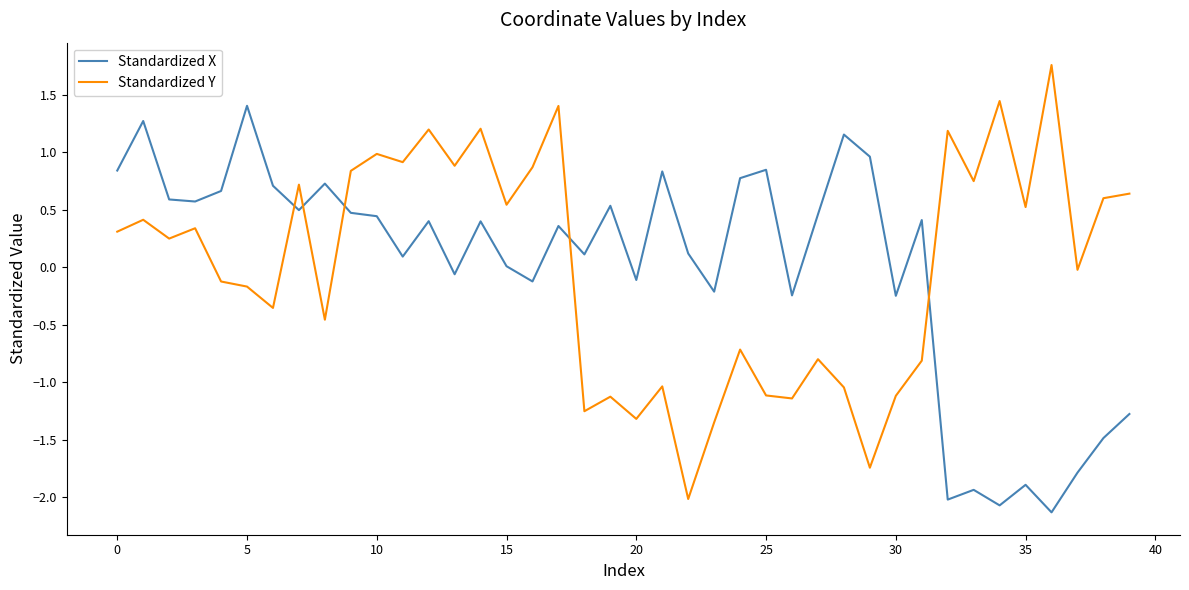

How many distinct data groups are displayed?

2